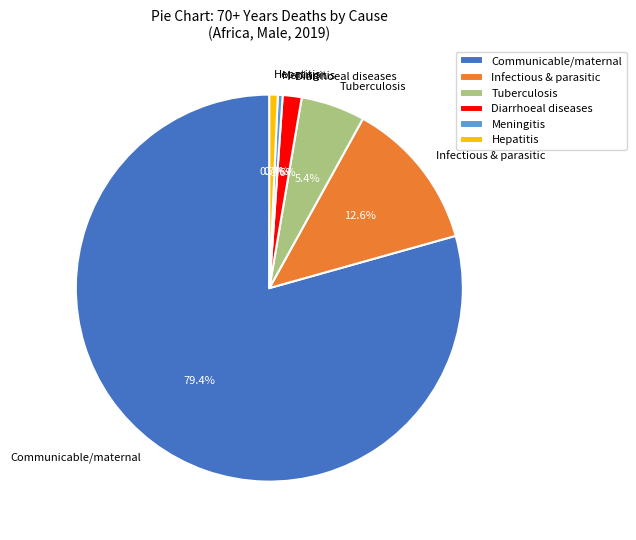

Is the sum of Meningitis and Hepatitis greater than half?

No